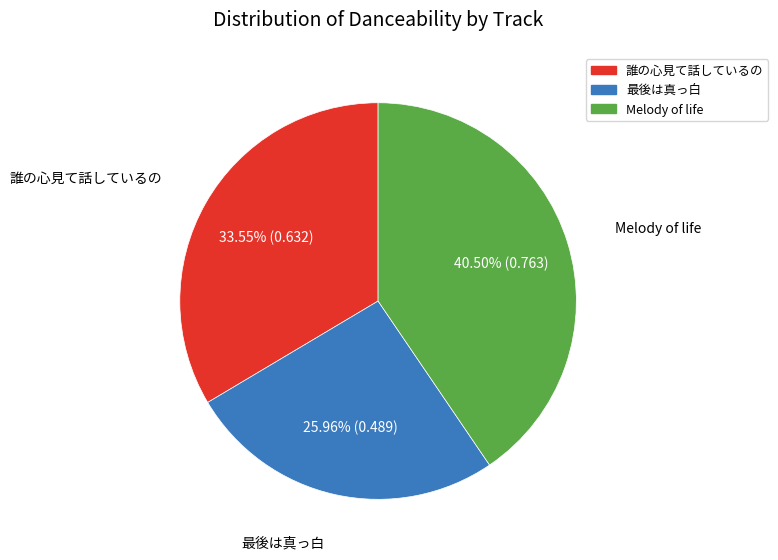

Combined, do Melody of life and 最後は真っ白 account for over 50%?

Yes